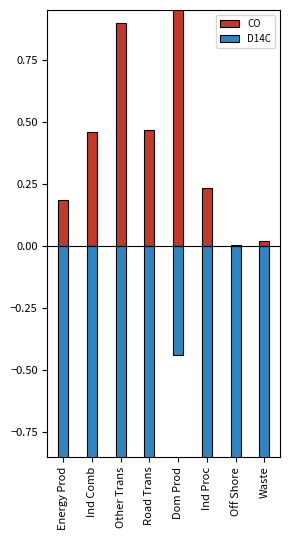

Which series has the largest total across all categories?

CO